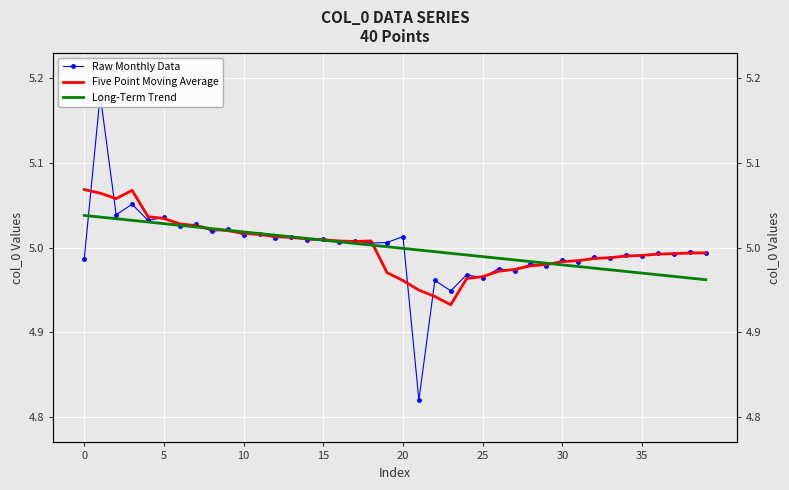

True or false: Five Point Moving Average and Raw Monthly Data intersect in this chart.

True